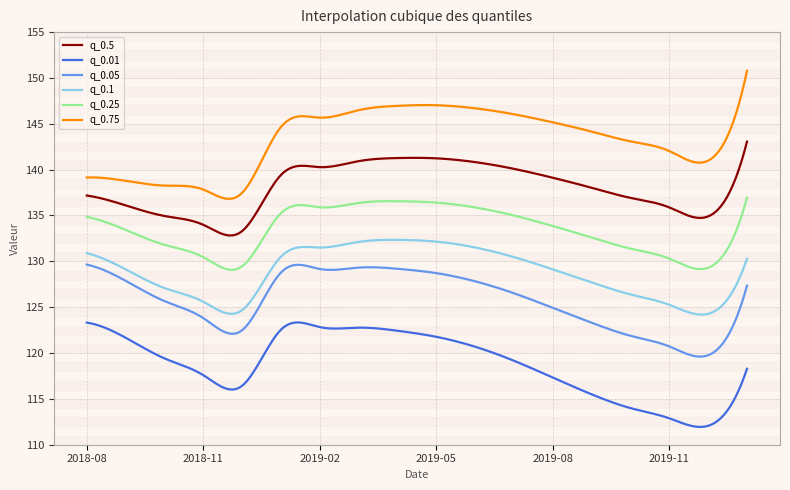

Count the number of data series in this chart.

6